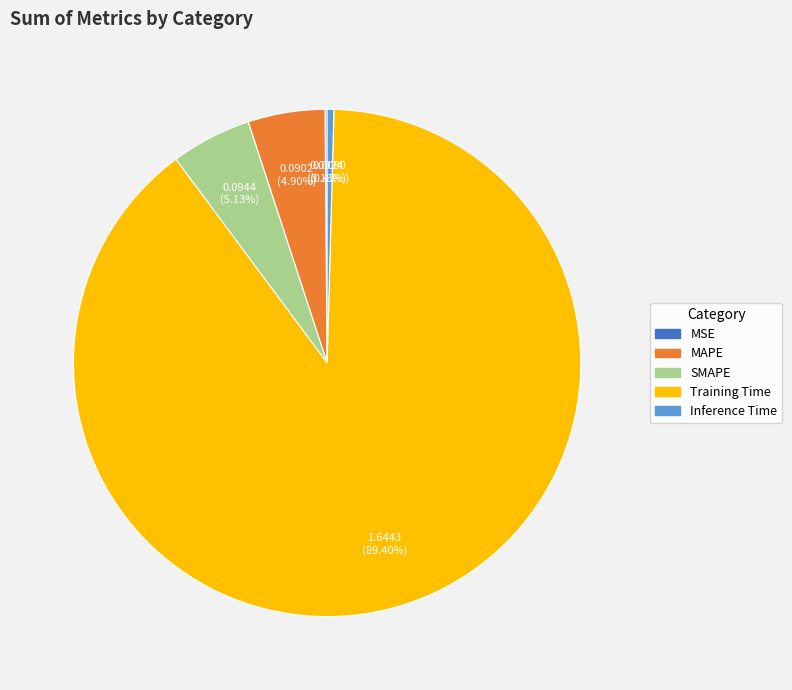

Combined, do Inference Time and SMAPE account for over 50%?

No